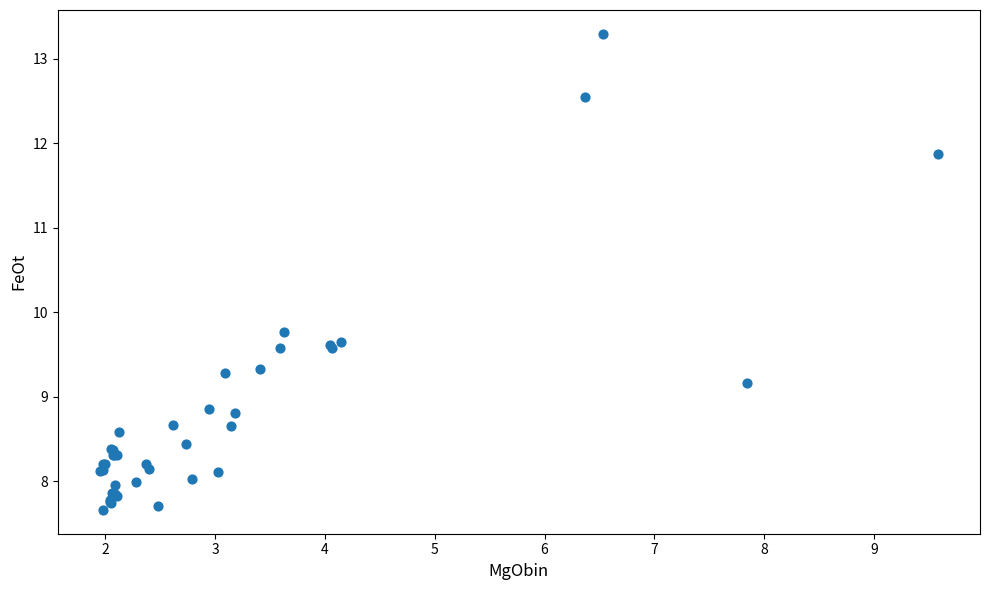

What Y value in the scatter plot is closest to 10?

9.8